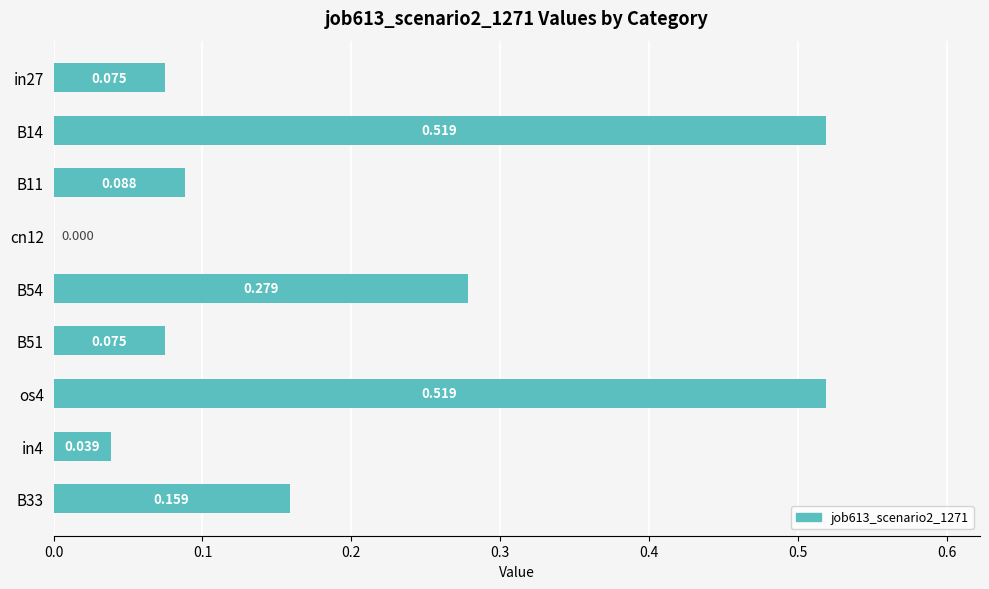

Are the bars horizontal?

Yes